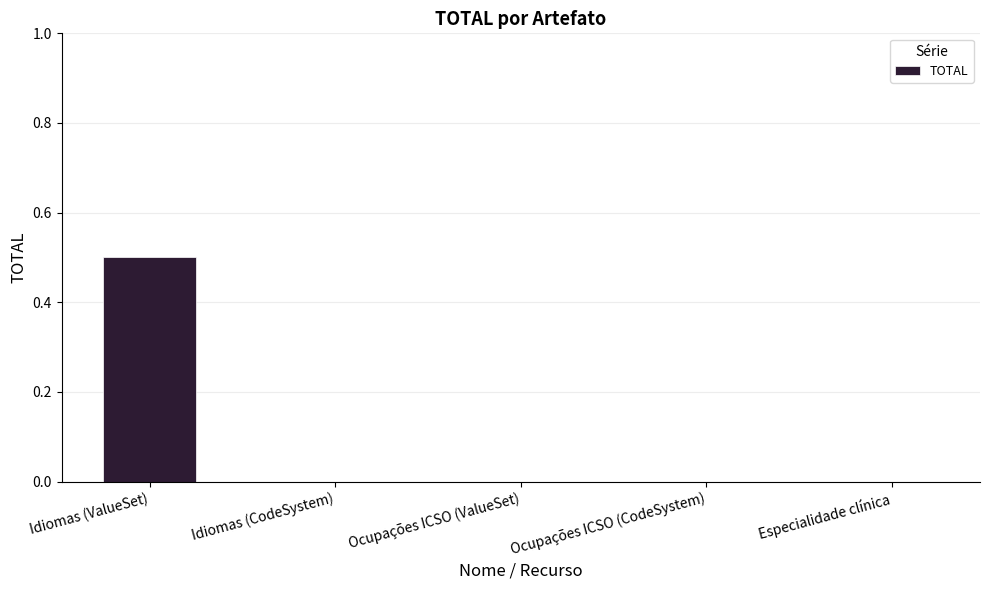

Which category has the highest value across all series?

Idiomas (ValueSet)